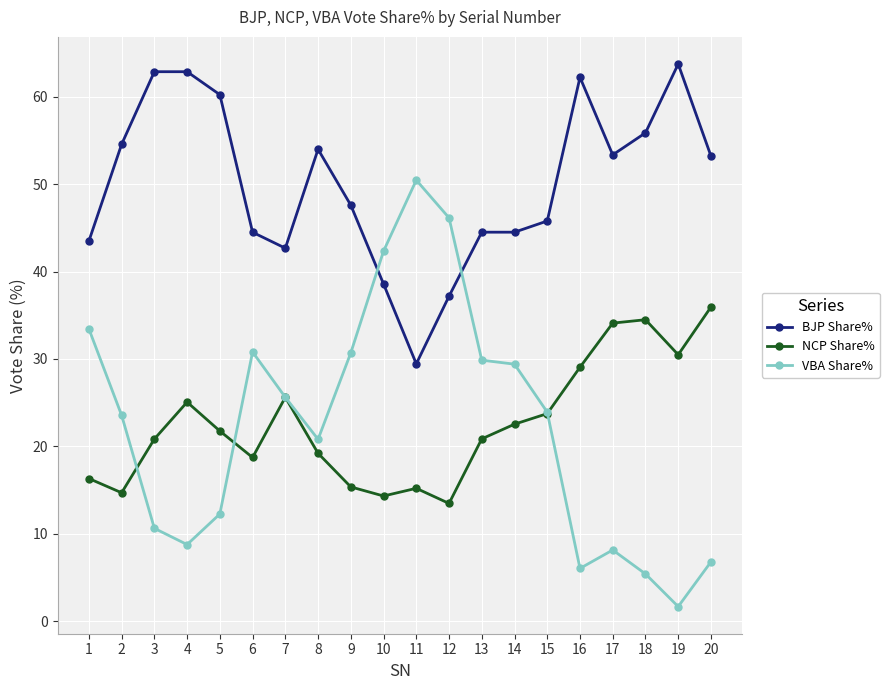

How many data points in BJP Share% are less than 53?

10